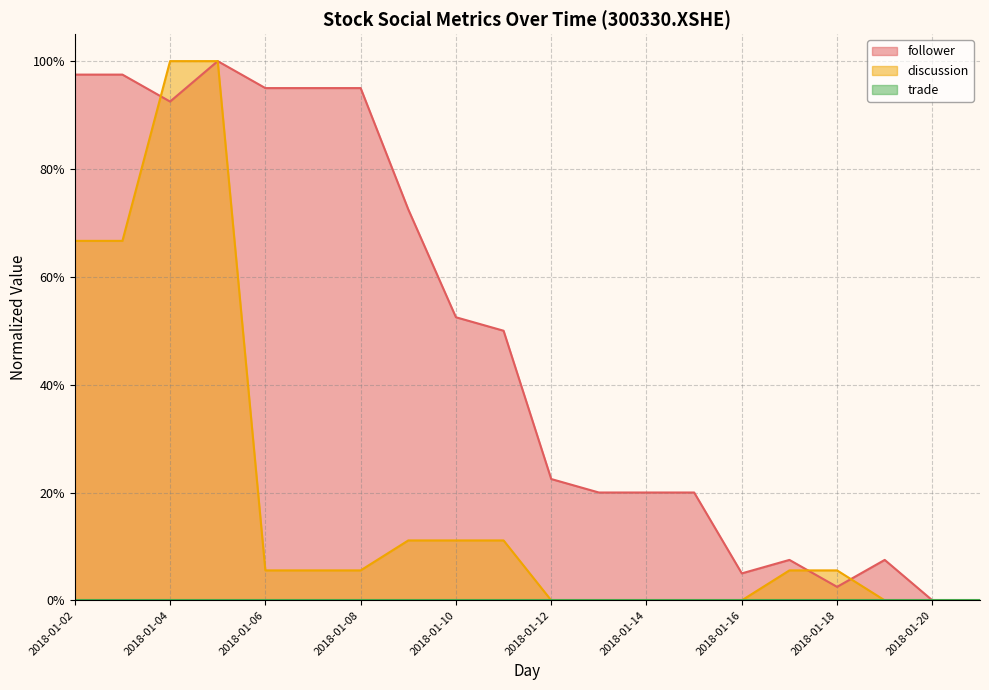

The value of discussion at 2018-01-02 is 1.2. True or false?

False